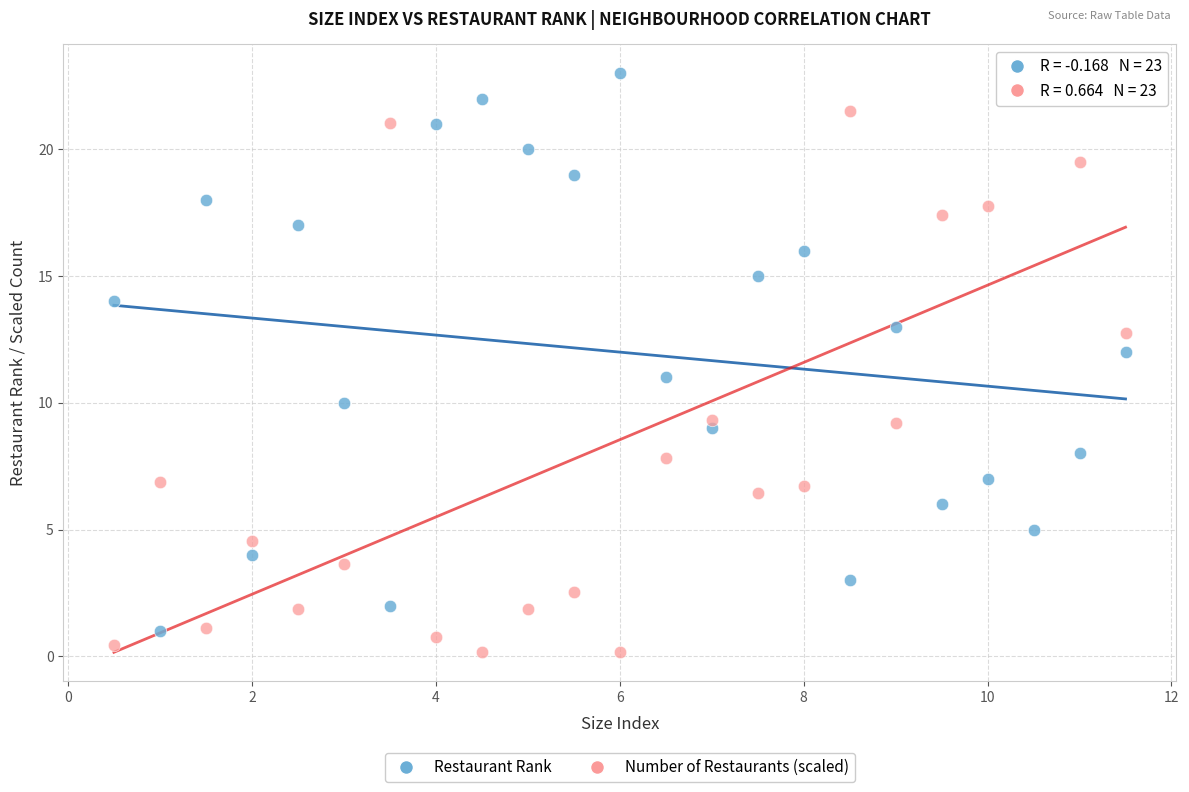

Which series reaches the minimum Y coordinate?

Number of Restaurants (scaled)